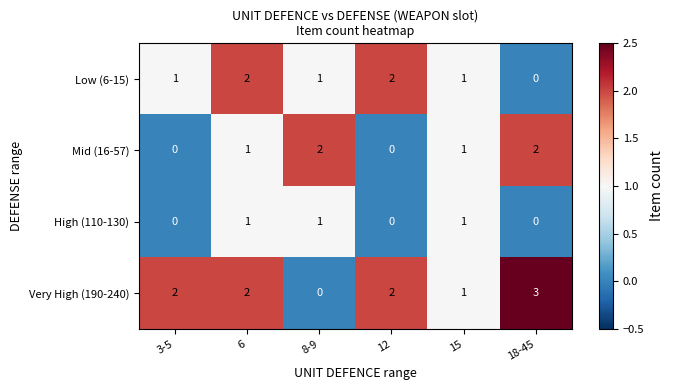

The value of Very High (190-240) at 6 is 3. True or false?

False